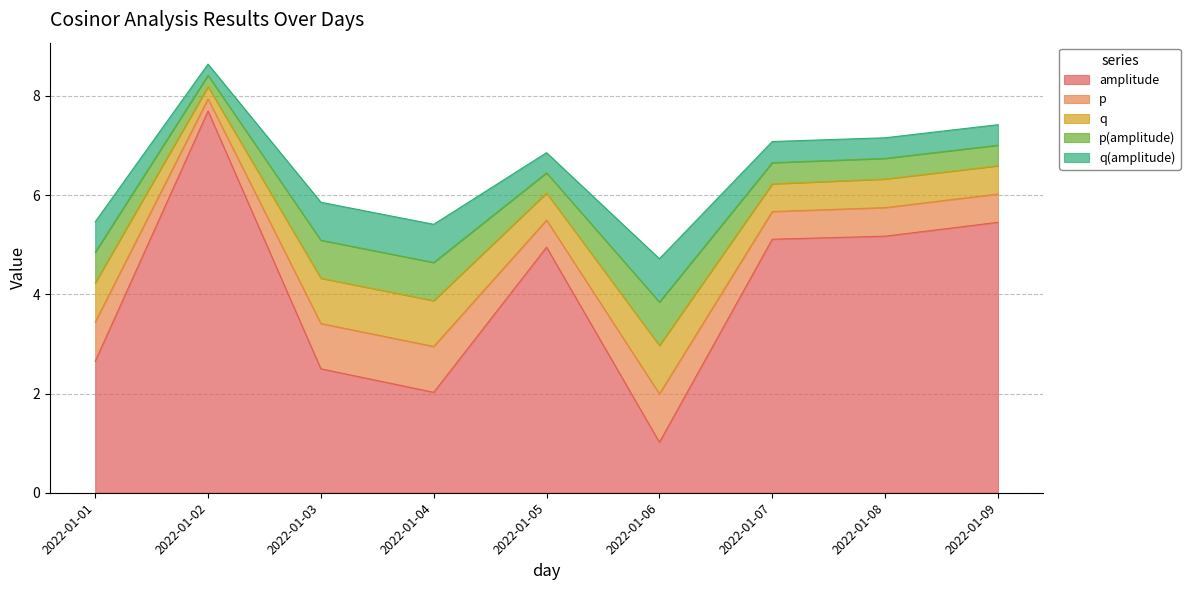

Reading left to right, what are all the values shown in this chart?

amplitude: 2.6	7.7	2.5	2.0	5.0	1.0	5.1	5.2	5.5
p: 0.8	0.2	0.9	0.9	0.5	1.0	0.6	0.6	0.6
q: 0.8	0.2	0.9	0.9	0.5	1.0	0.6	0.6	0.6
p(amplitude): 0.6	0.2	0.8	0.8	0.4	0.9	0.4	0.4	0.4
q(amplitude): 0.6	0.2	0.8	0.8	0.4	0.9	0.4	0.4	0.4